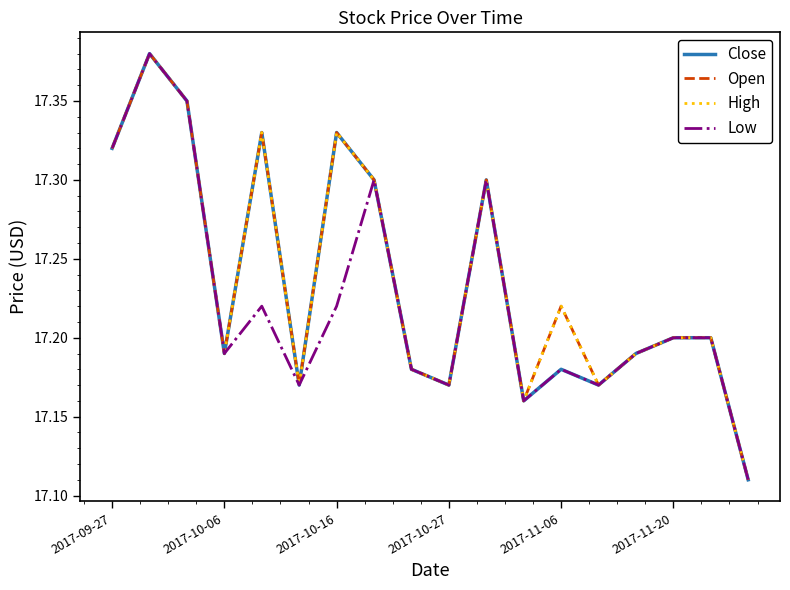

Is this an area chart (filled region under the line)?

No